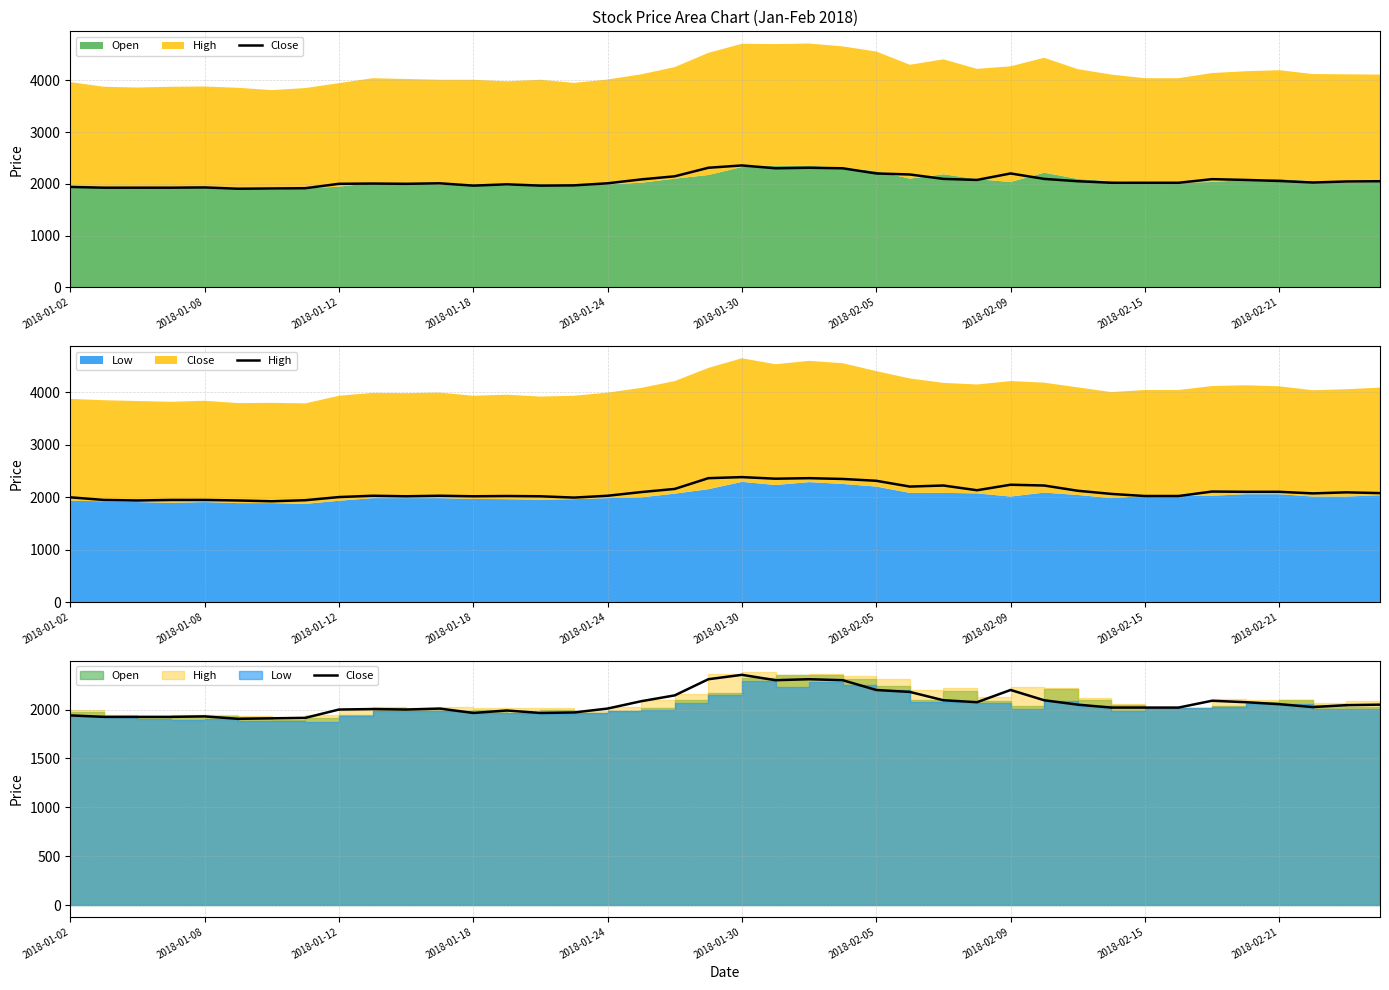

How many lines are shown in the chart?

2